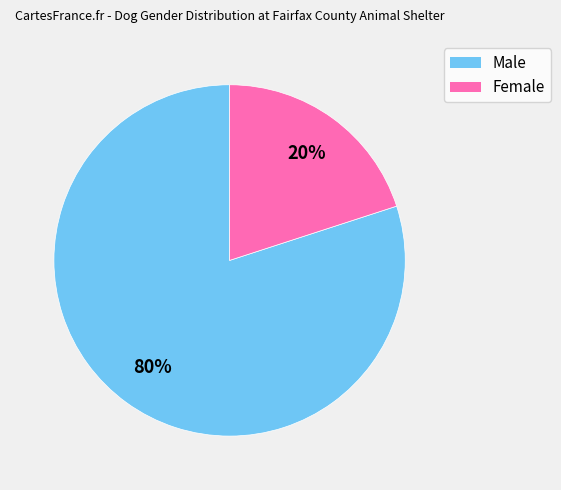

Is the sum of Female and Male greater than half?

Yes